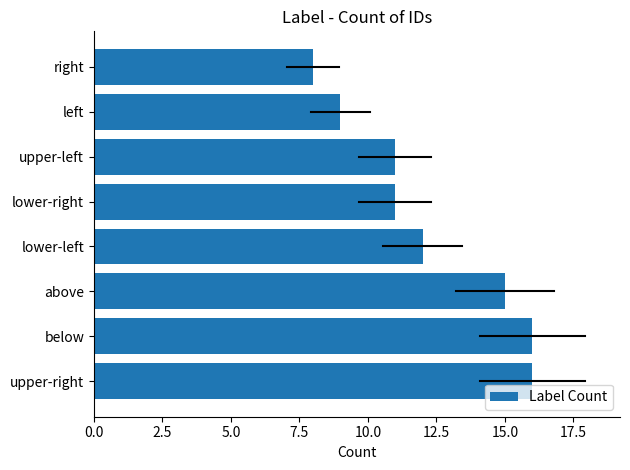

Which label corresponds to the smallest value in the chart?

right